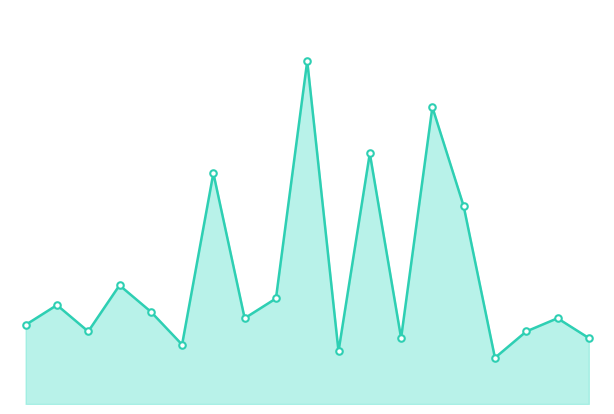

Which series has the largest total across all categories?

Plan Pcs/Day line